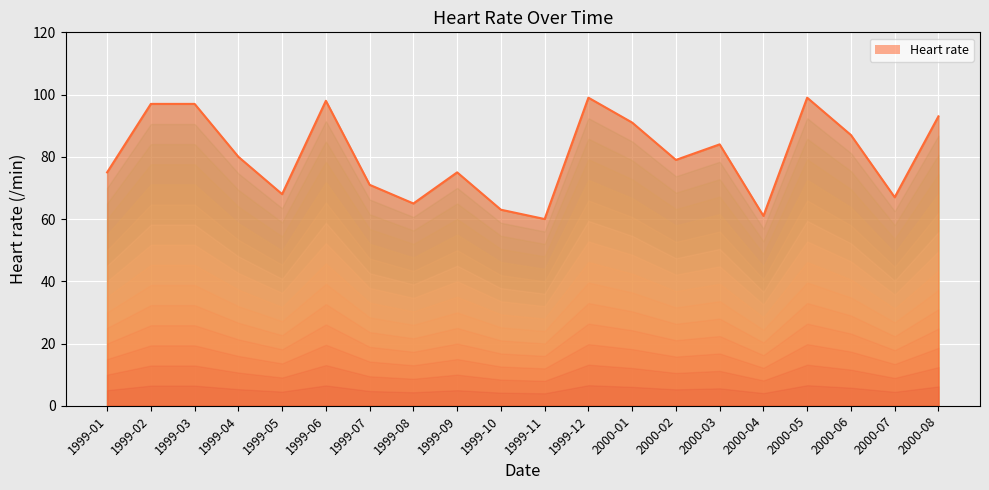

What is the sum of all values?

1609